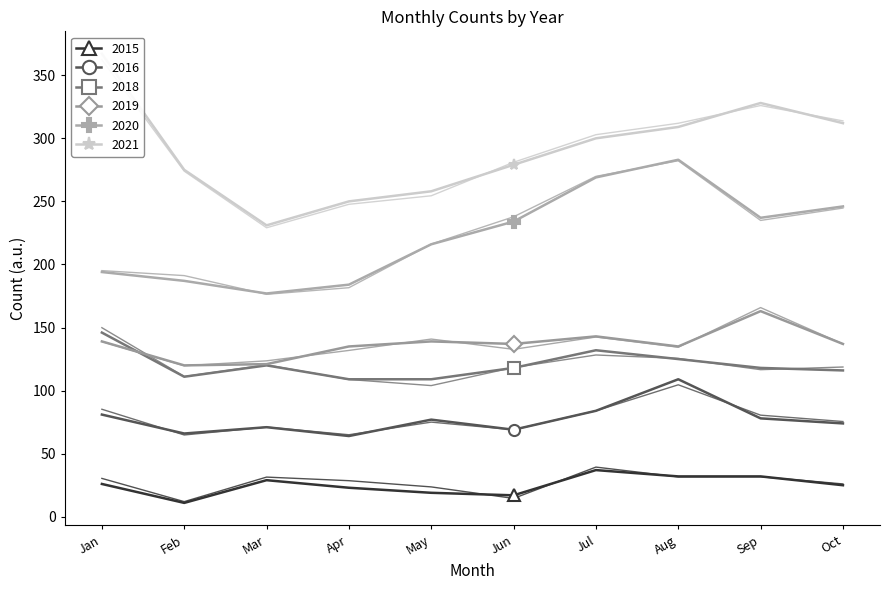

The value of 2019 at May is 139. True or false?

True